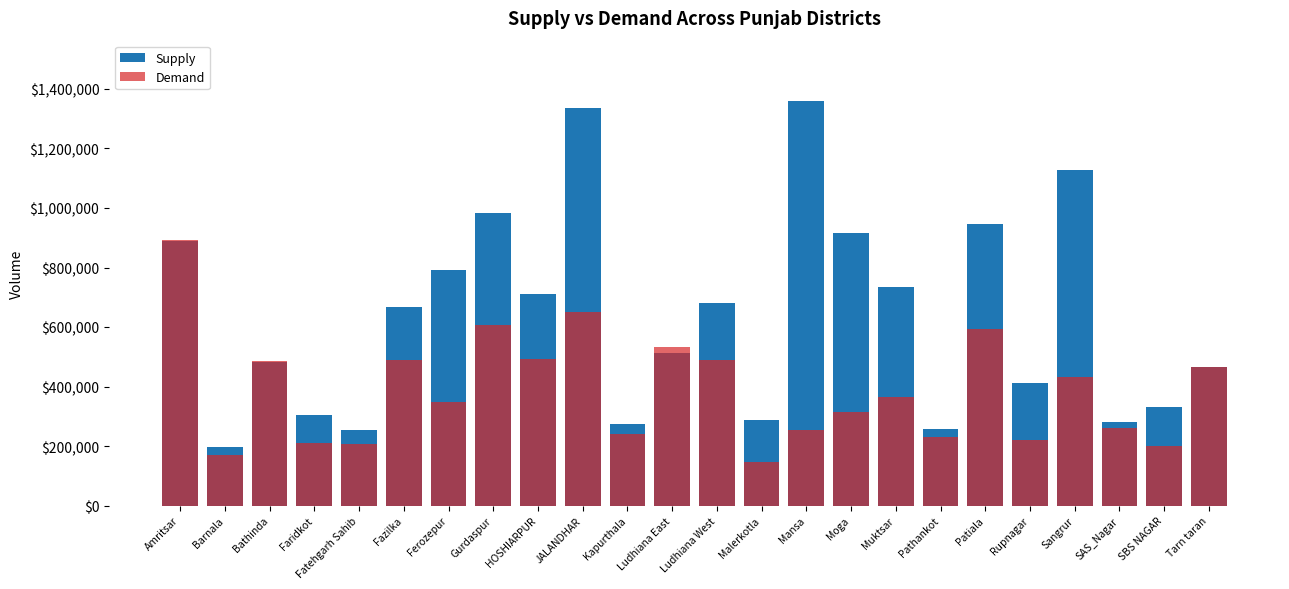

What is the sum of the Demand values at Ferozepur and SAS_Nagar?

608929.8